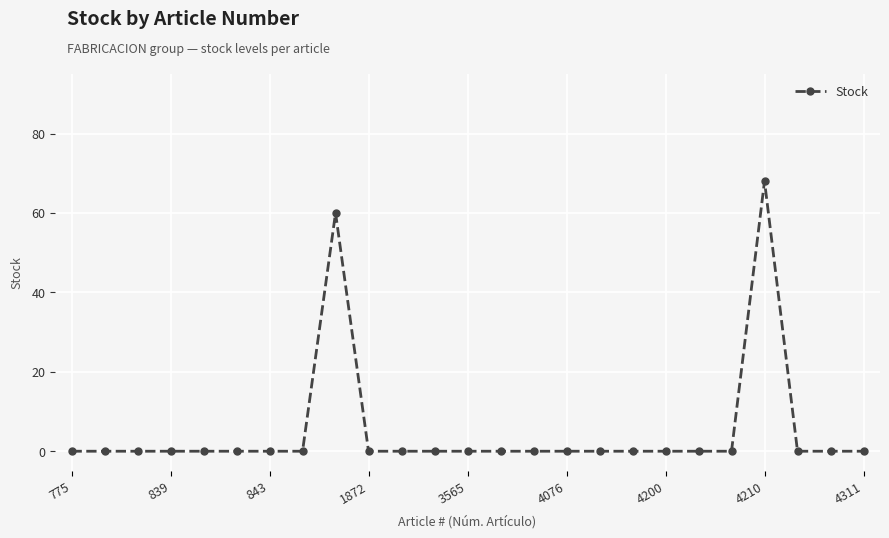

What is the average value?

5